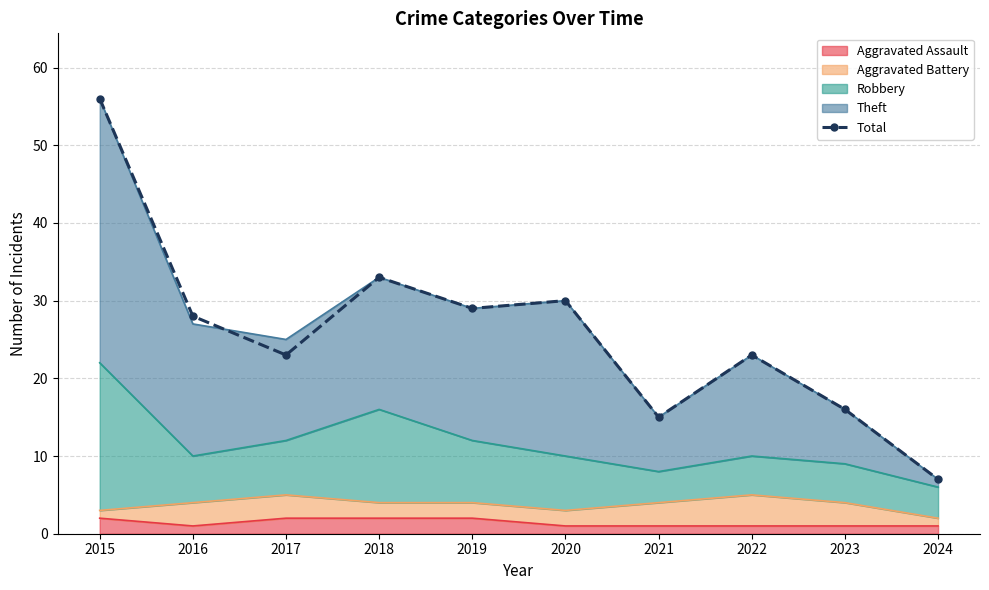

Rank the categories by value from lowest to highest.

2024, 2021, 2023, 2017, 2022, 2016, 2019, 2020, 2018, 2015